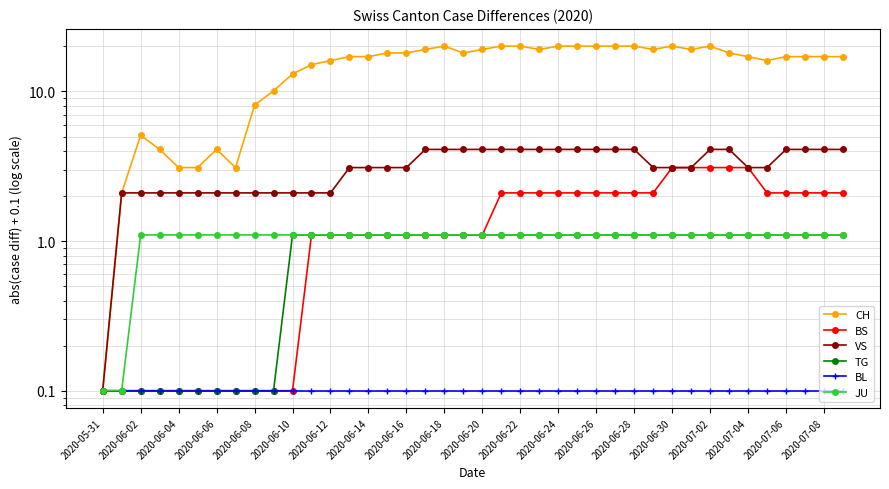

What is the greatest value displayed?

20.1